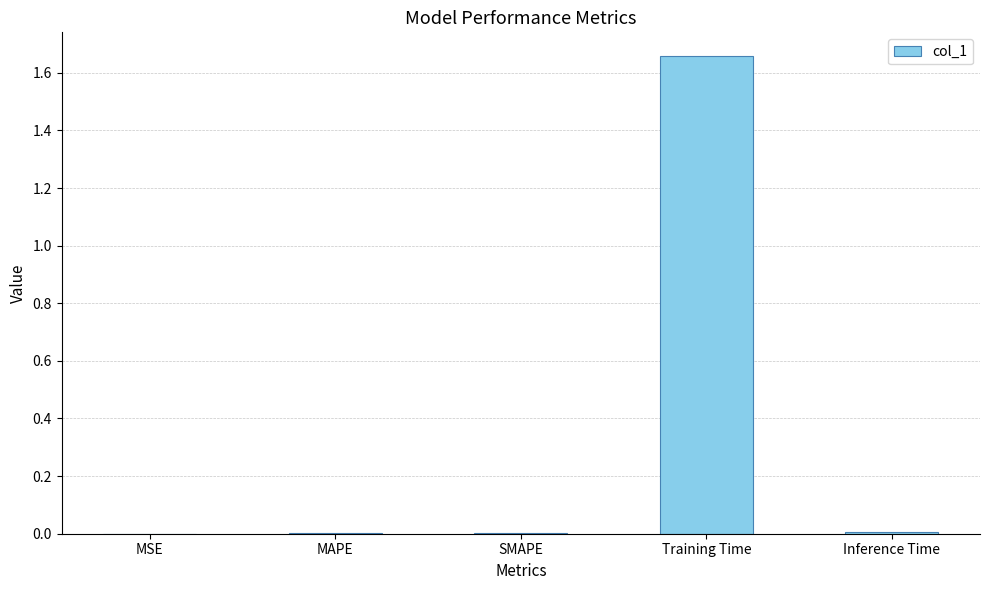

Is it true that the value at Training Time is 2.4?

False